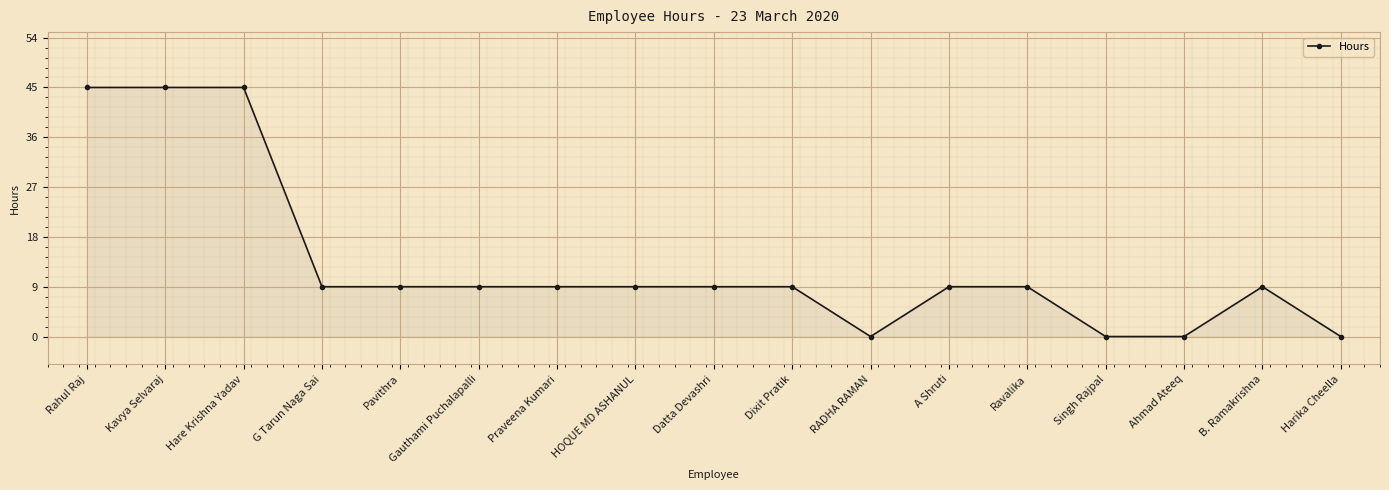

What is the greatest value displayed?

45